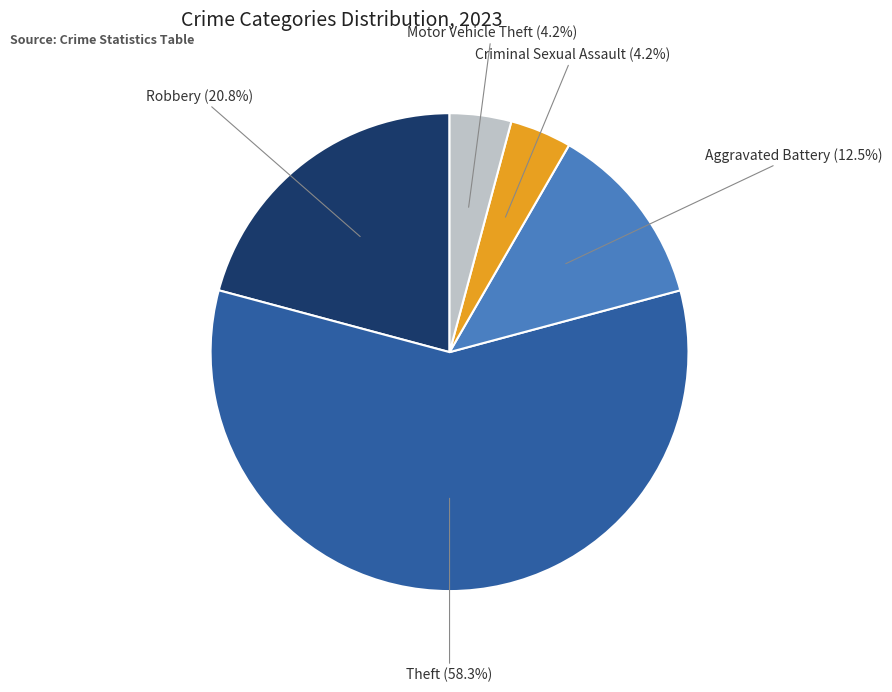

Does any single category account for the majority?

Yes